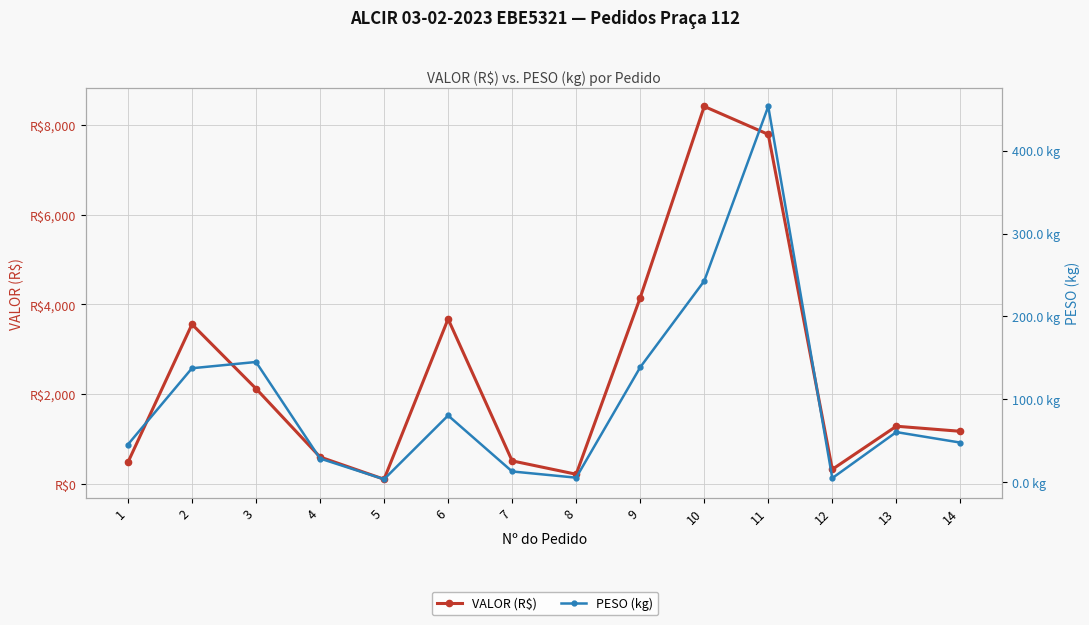

How many values in the VALOR (R$) series exceed 1286?

7